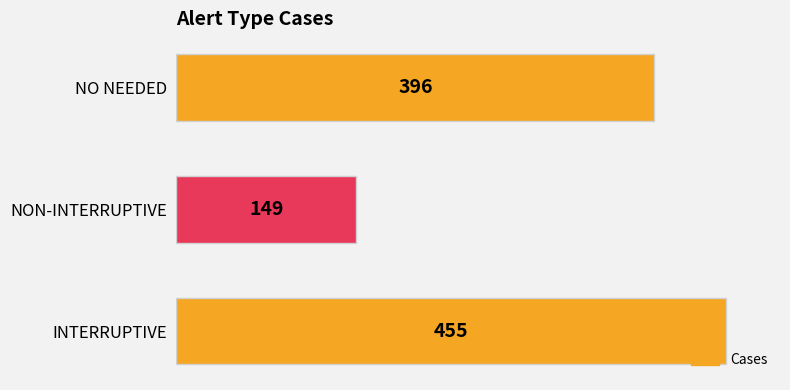

List the labels in order of value, largest first.

INTERRUPTIVE, NO NEEDED, NON-INTERRUPTIVE